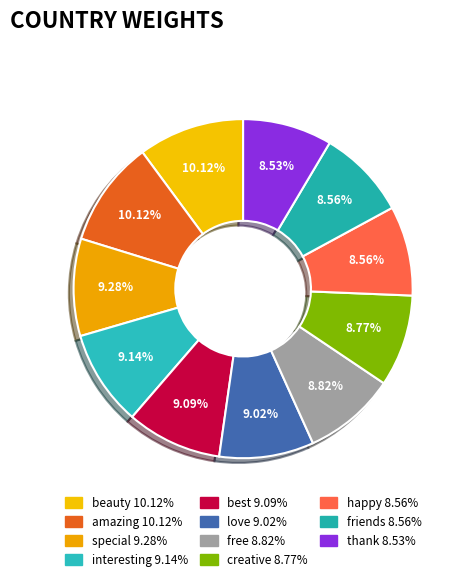

How many slices are in this pie chart?

11